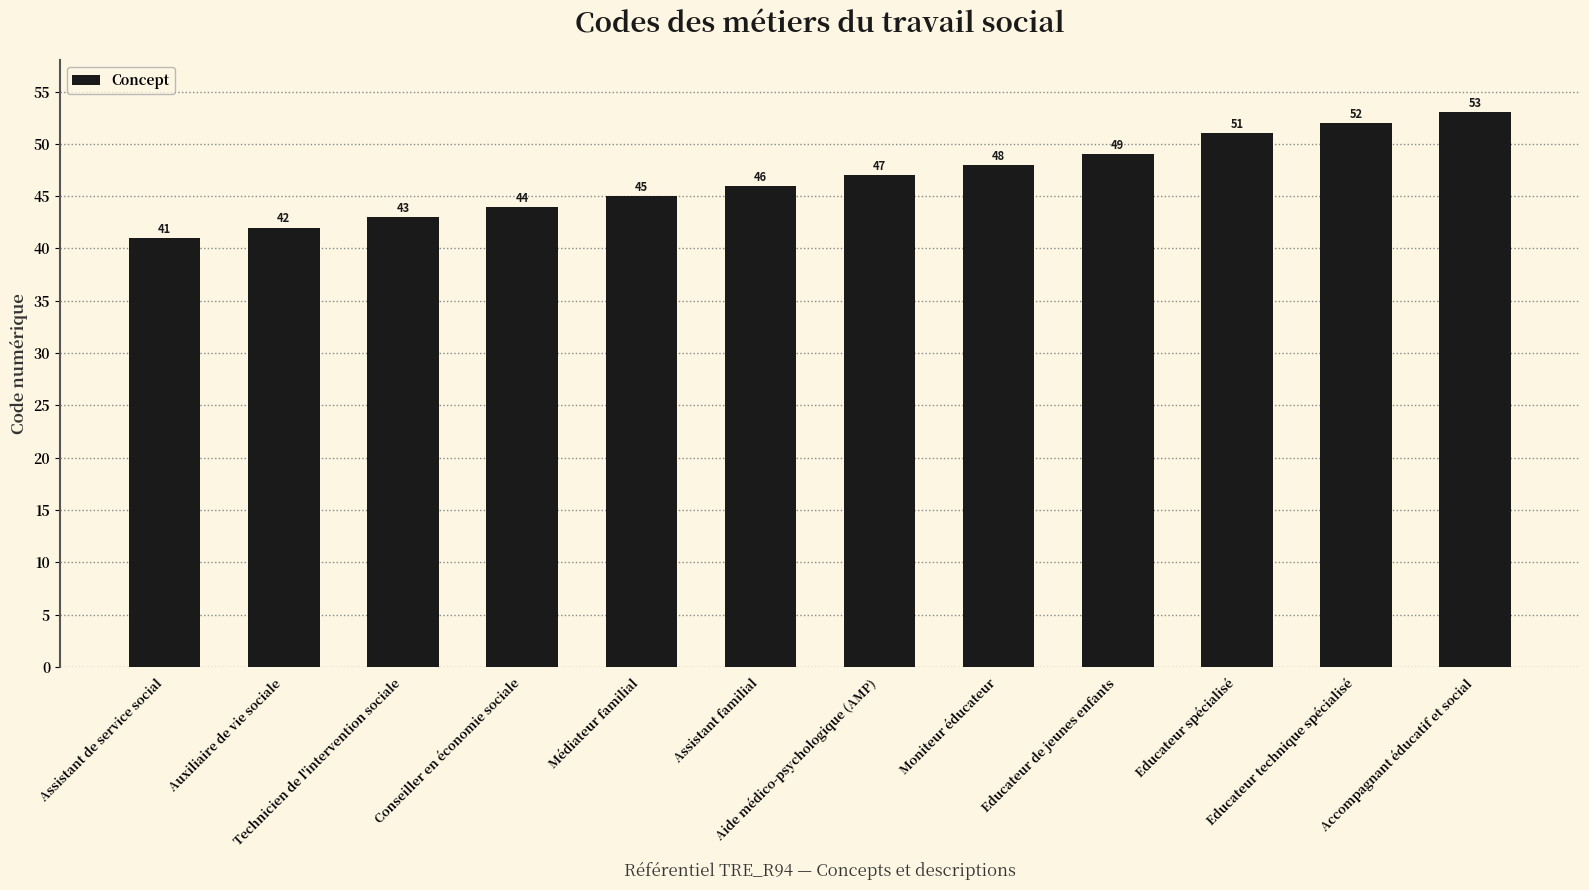

Count the number of data series in this chart.

1